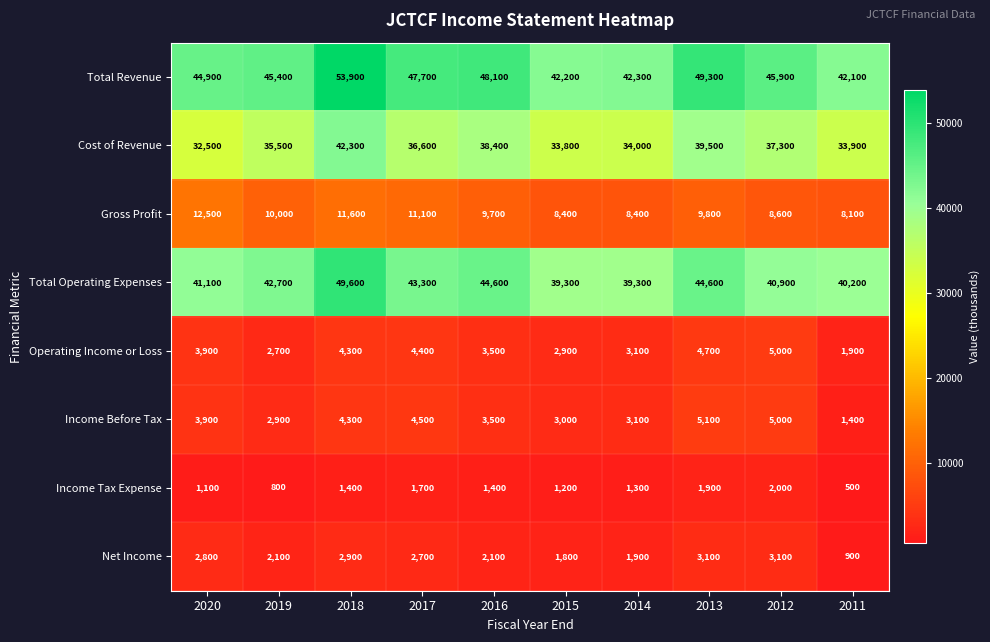

Read the Income Tax Expense value at 2015, to the nearest 10.

1200